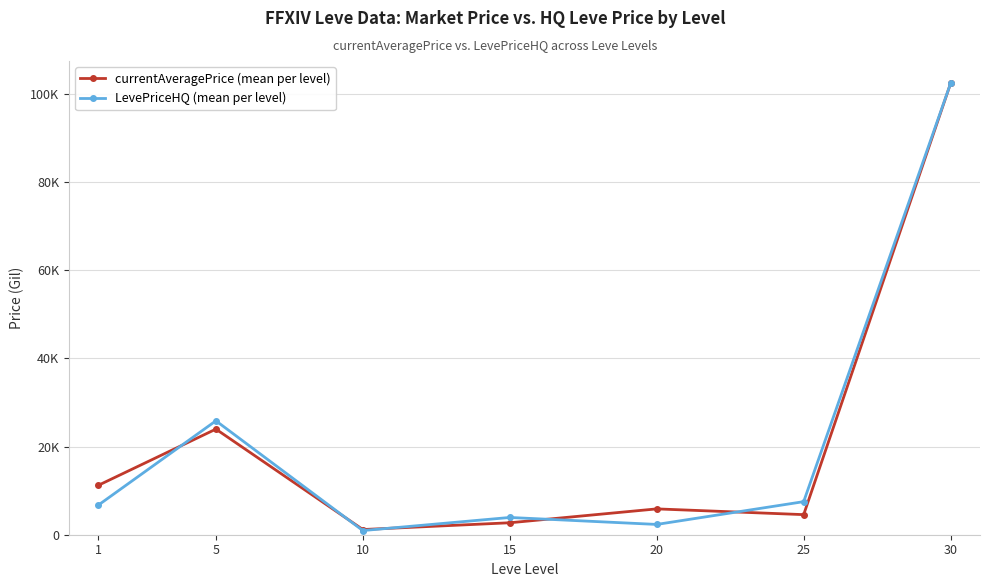

Reading right to left, transcribe all the data shown in this chart.

currentAveragePrice (mean per level): 30=102374.8	25=4556.8	20=5859.5	15=2712.9	10=1176.7	5=23955.2	1=11209.7
LevePriceHQ (mean per level): 30=102374.8	25=7500.8	20=2333.3	15=3914.9	10=943.4	5=25836.6	1=6721.5